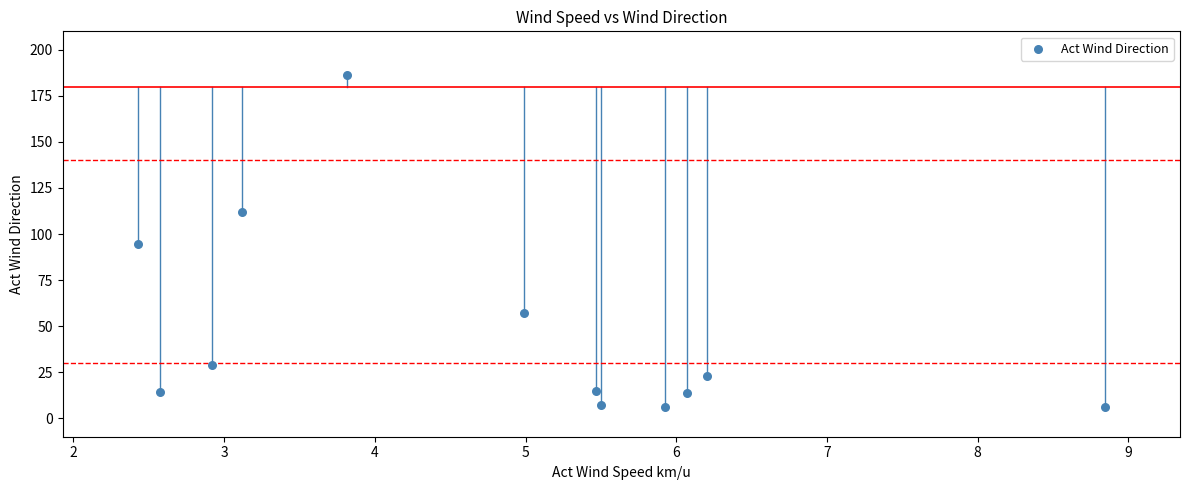

What is the average X value?

4.8